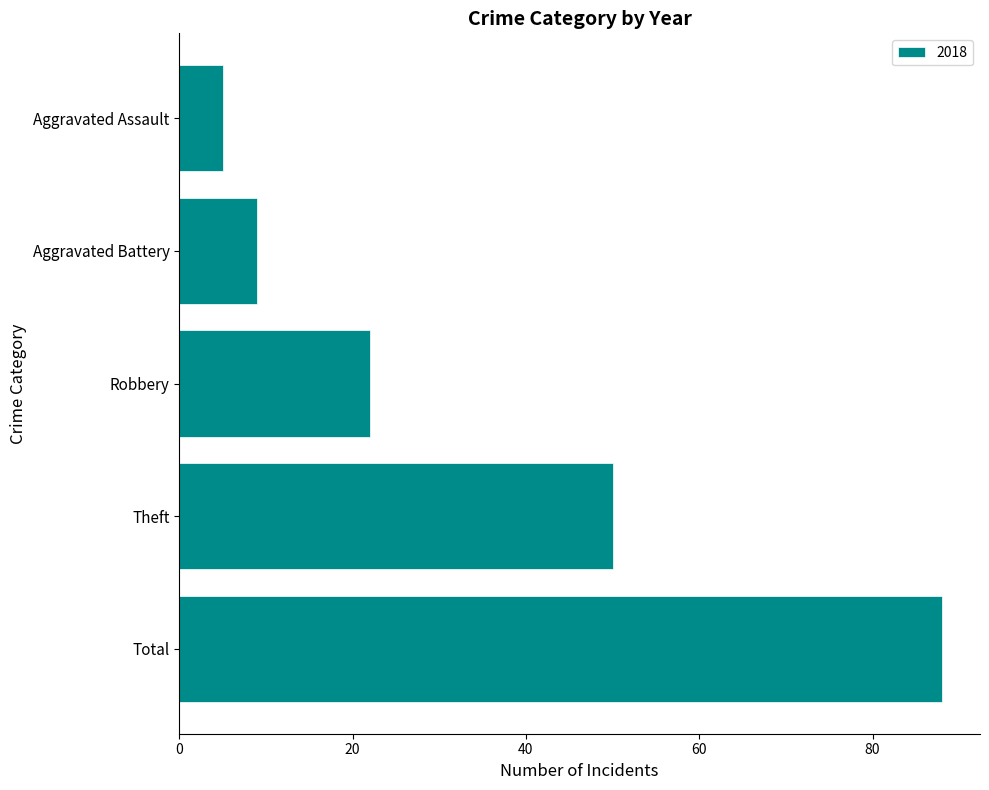

Where is the data nearest to the value 46?

Theft